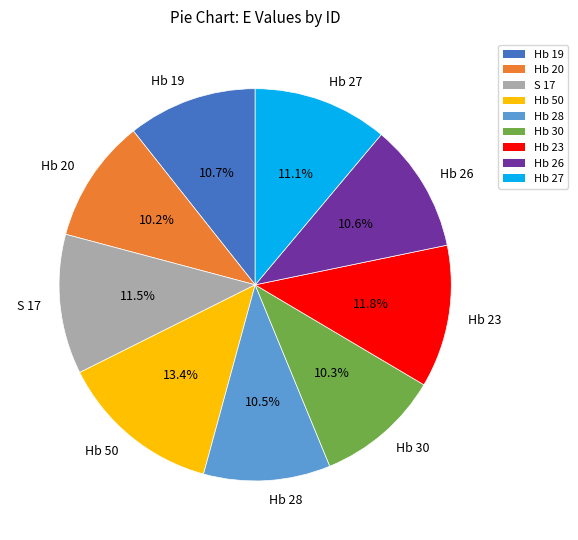

How much of the chart is everything except Hb 30?

89.7%